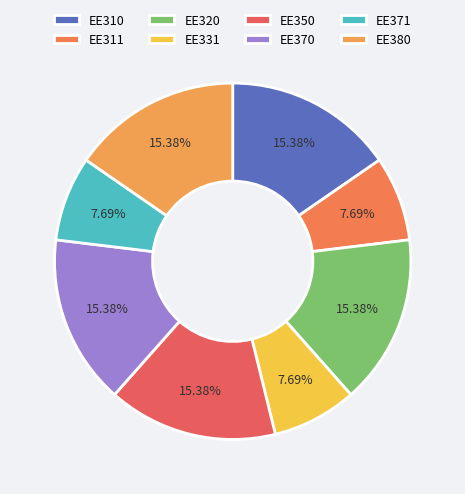

To the nearest percent, what percentage of the pie is EE371?

8%